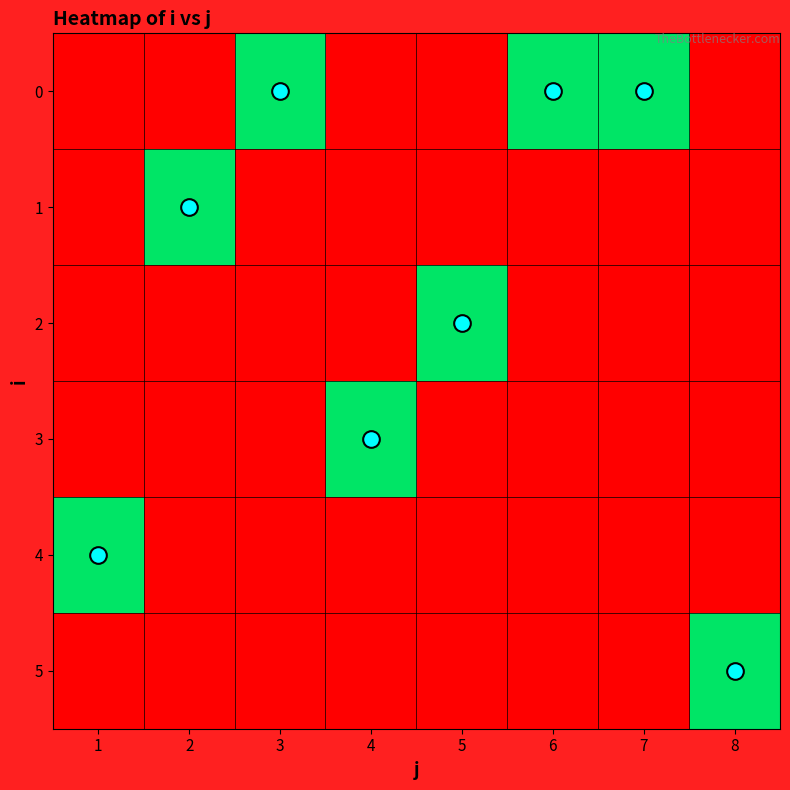

At which category is the sum across all series the highest?

1